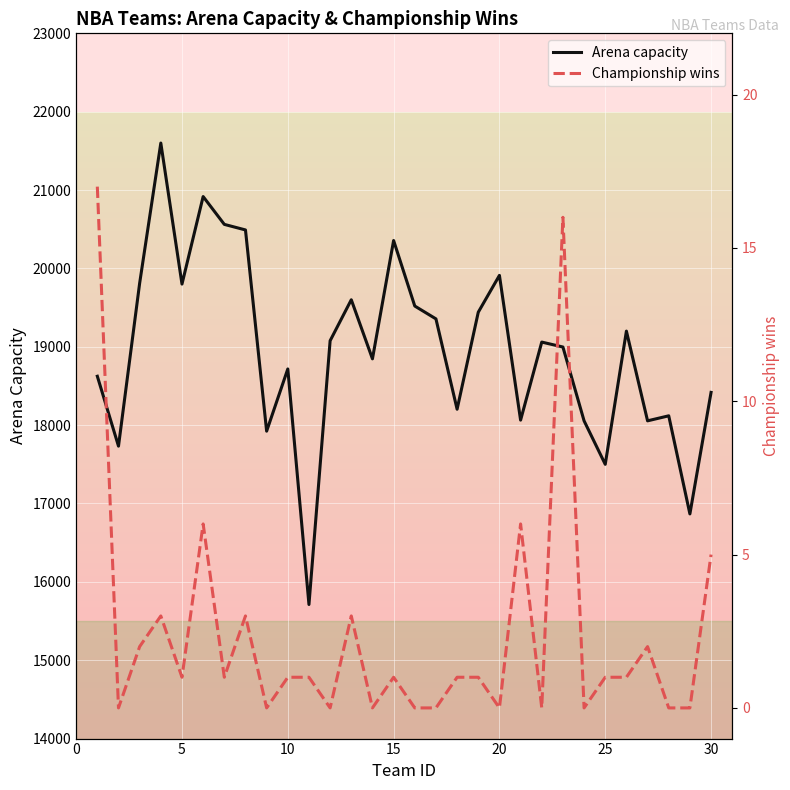

True or false: Championship wins has a value of 5 at 35.

False